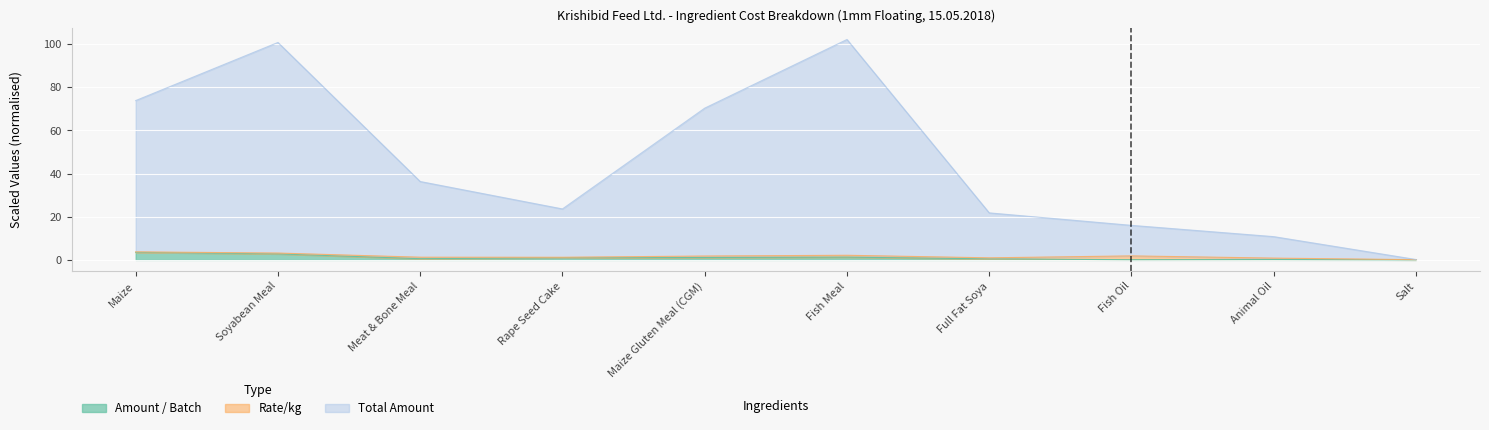

Does the chart display data point markers on the line(s)?

No